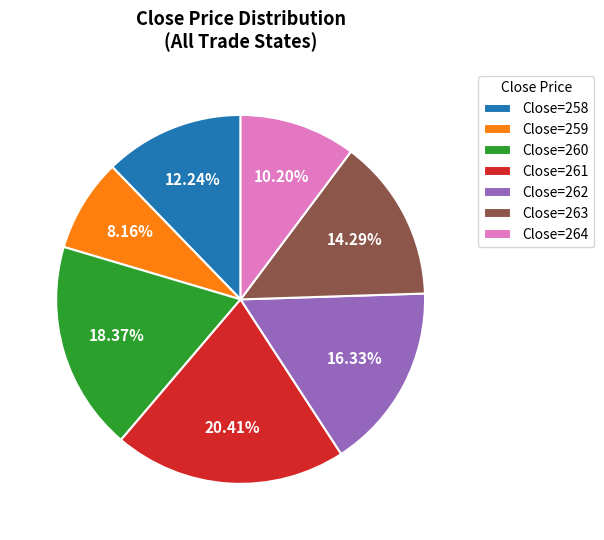

How many segments does this pie chart have?

7